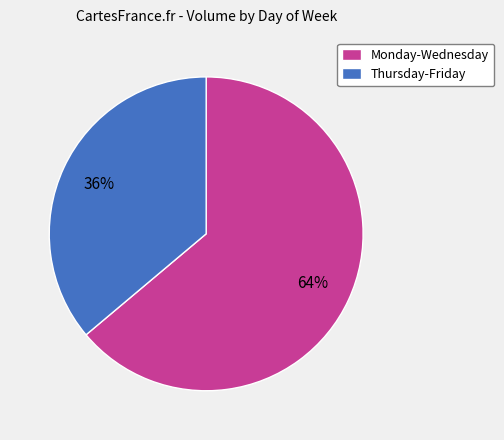

Rank the categories by value from highest to lowest.

Monday-Wednesday, Thursday-Friday